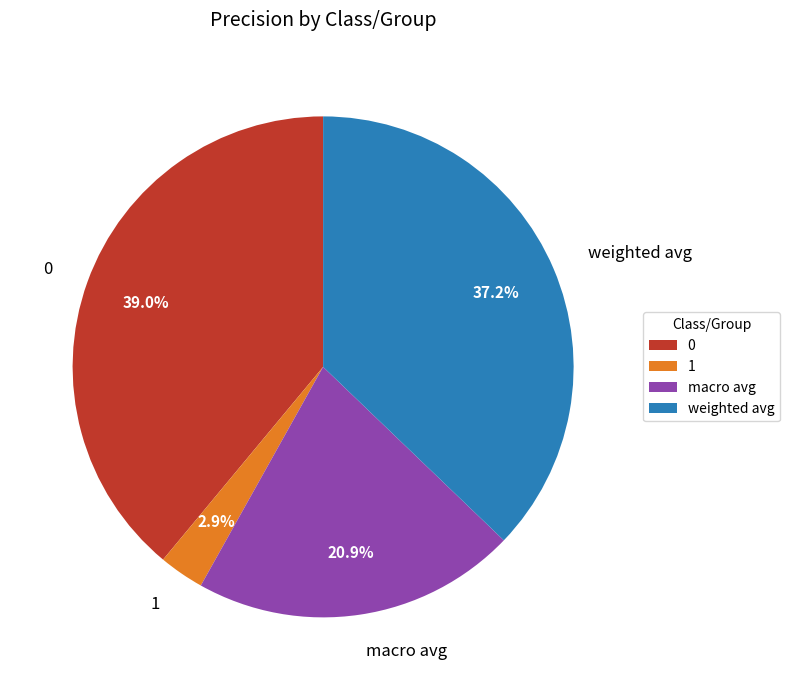

How many slices are in this pie chart?

4